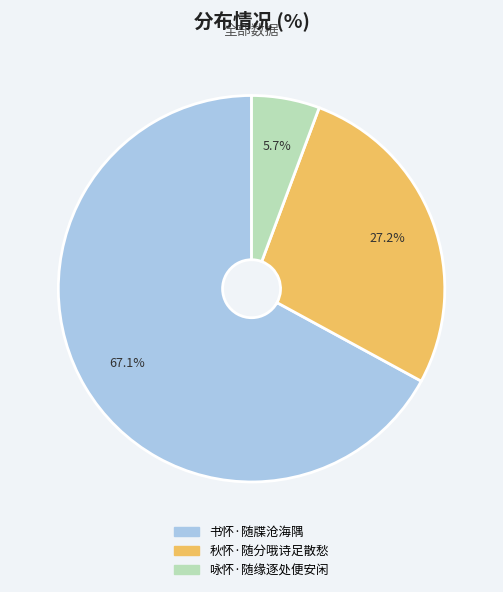

Rank the categories by value from highest to lowest.

书怀·随牒沧海隅, 秋怀·随分哦诗足散愁, 咏怀·随缘逐处便安闲